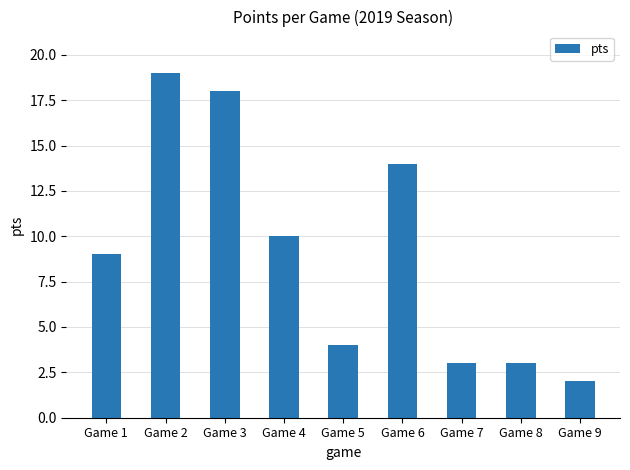

What is the minimum value shown in the chart?

2